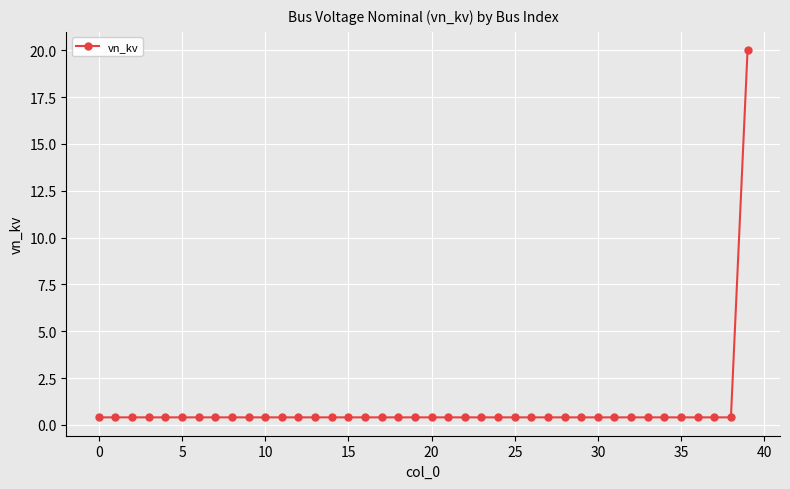

What is the sum of all values?

35.6